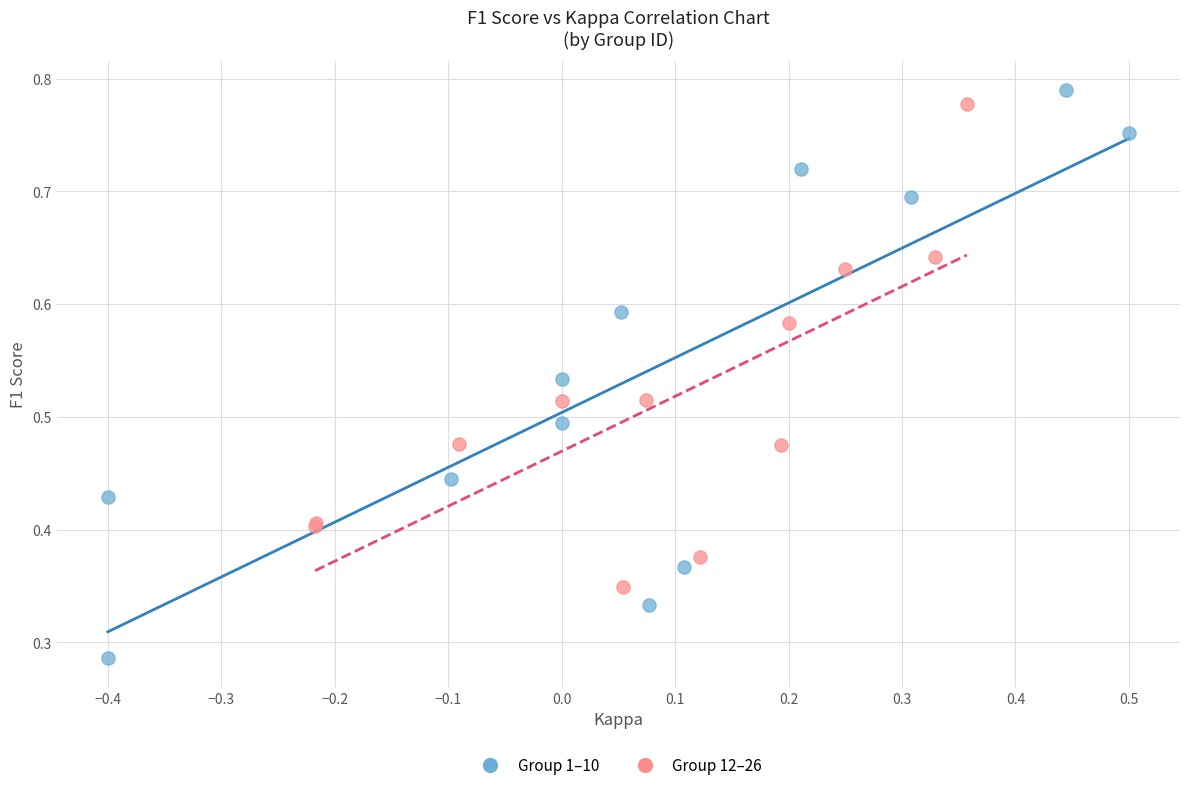

Which series has the widest spread of Y values?

Group 1–10